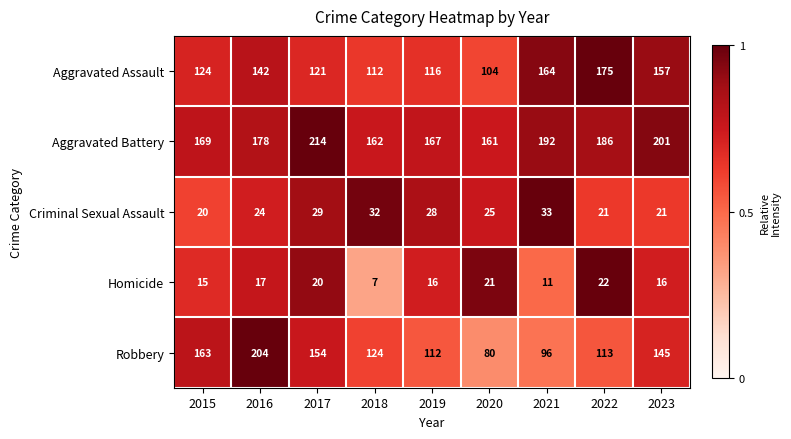

What is the smallest value displayed?

7